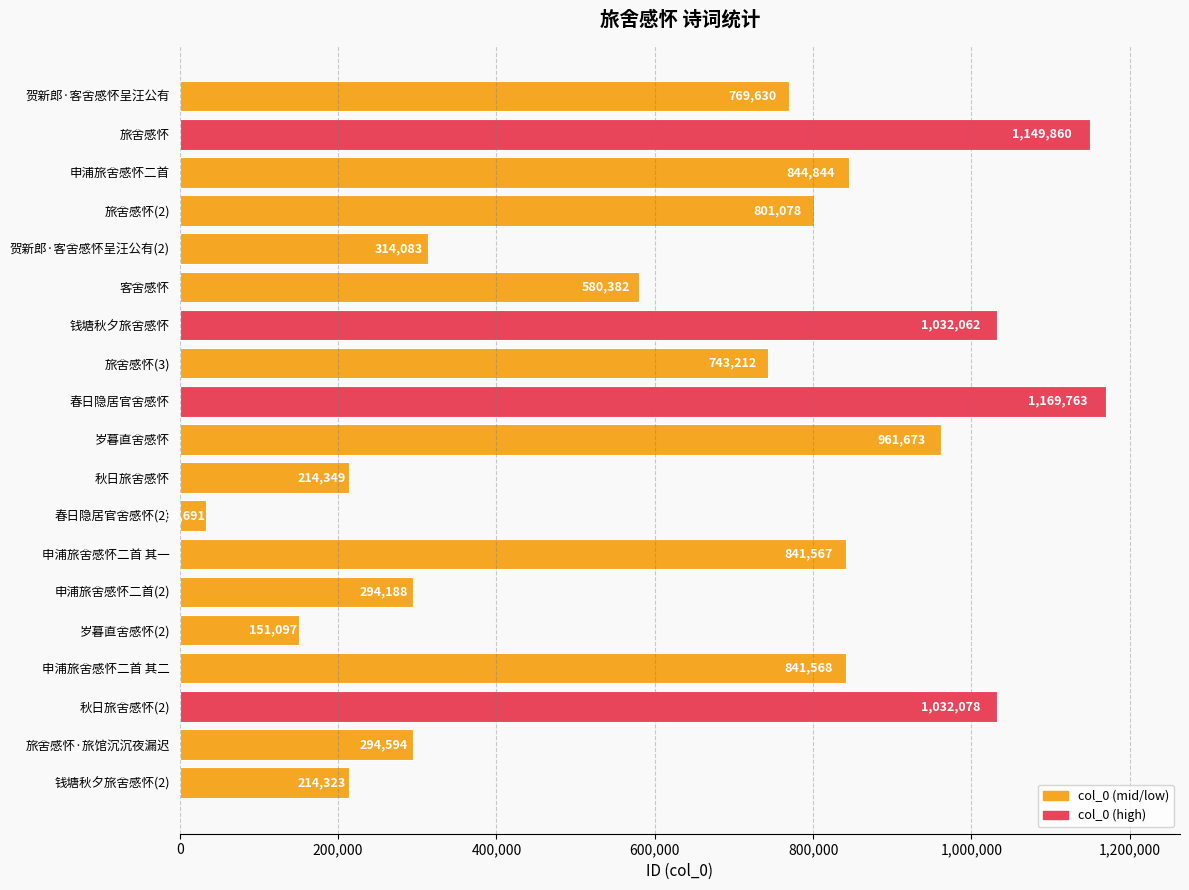

The value at 申浦旅舍感怀二首(2) is 404863. True or false?

False